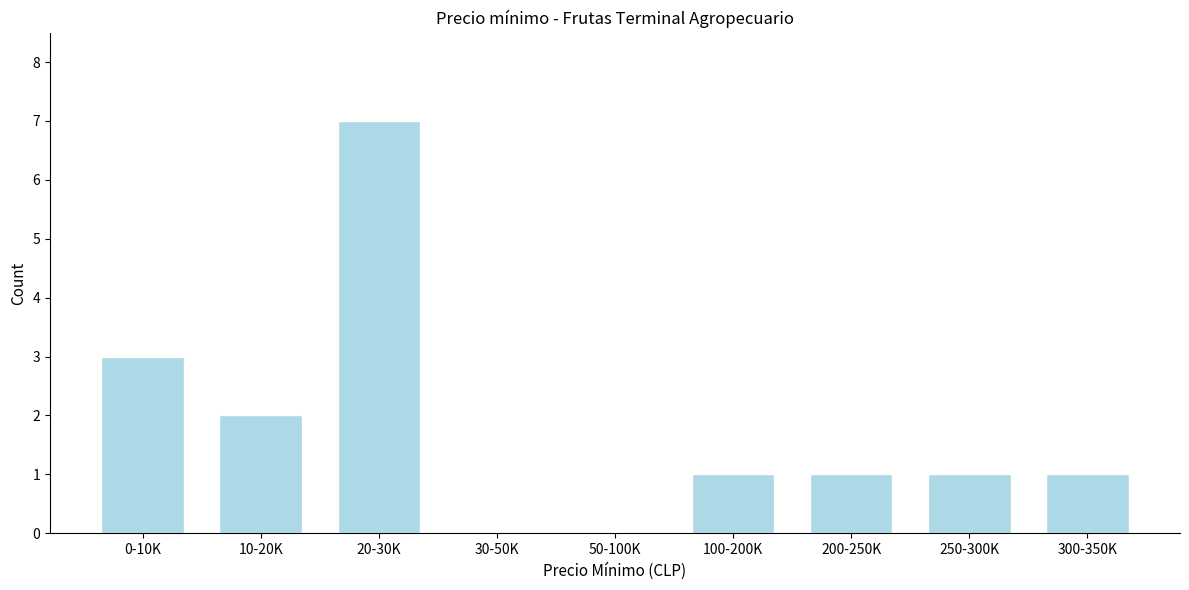

Reading left to right, extract all data points from this chart.

0-10K=3	10-20K=2	20-30K=7	30-50K=0	50-100K=0	100-200K=1	200-250K=1	250-300K=1	300-350K=1